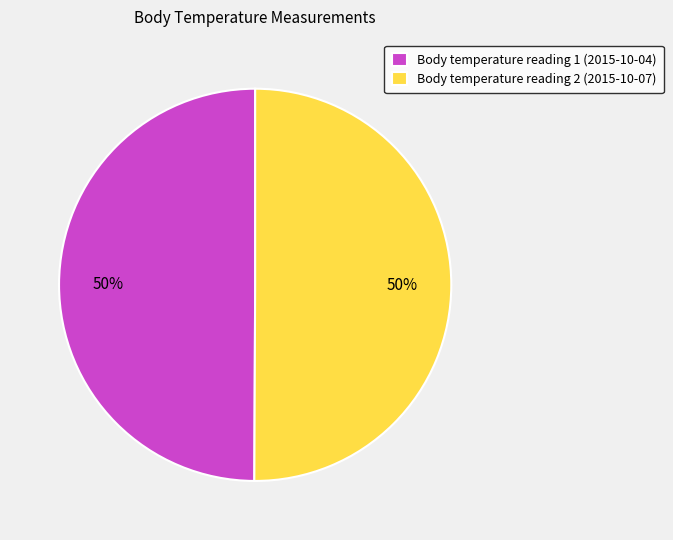

How many slices are in this pie chart?

2